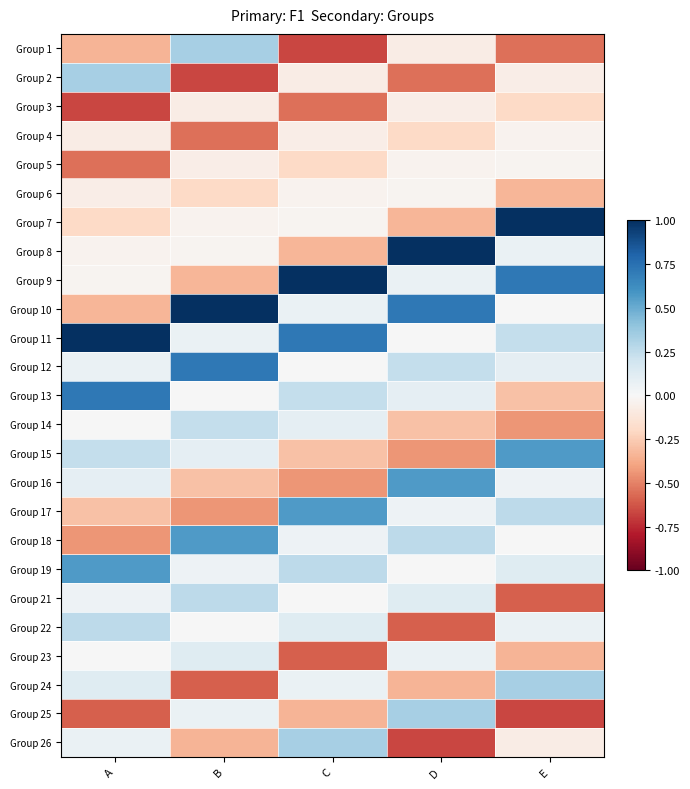

Which category has the highest value across all series?

E